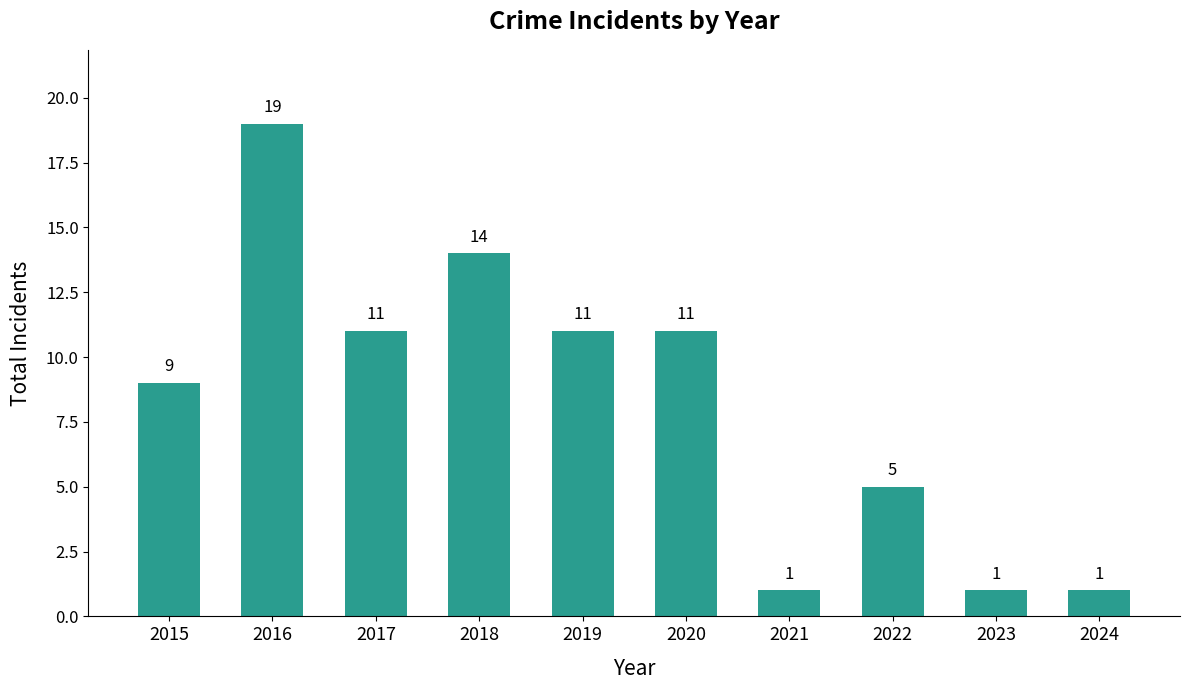

Count the values in the range 1 to 11.

8